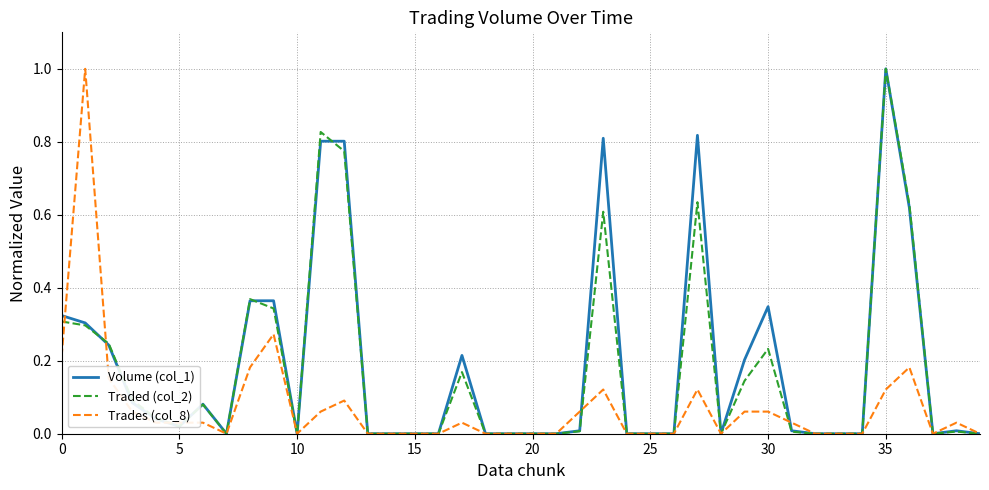

What are all the series names shown in the legend?

Volume (col_1), Traded (col_2), Trades (col_8)